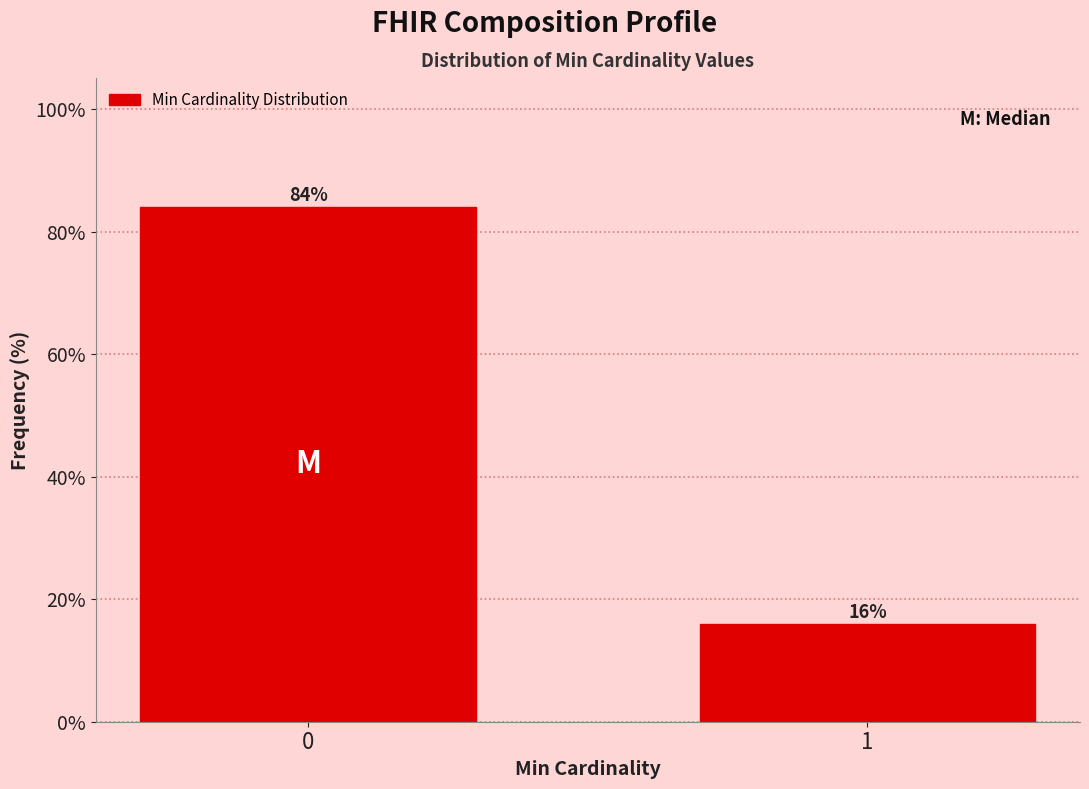

What is the sum of the values at 0 and 1?

100.0